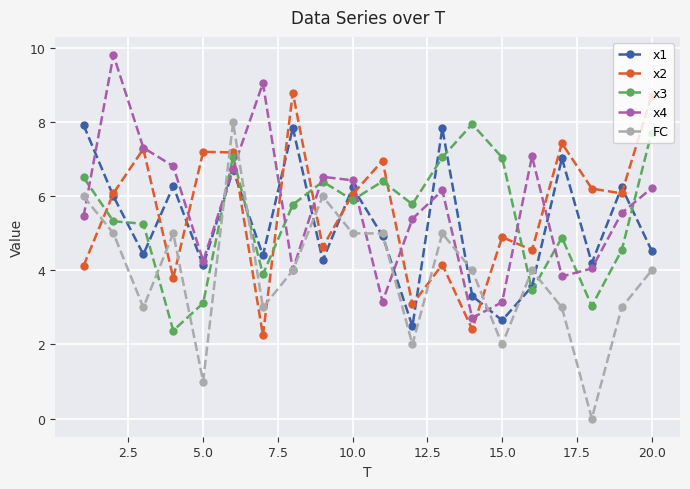

What is the value of the x2 point at the 17th from the left?

7.4